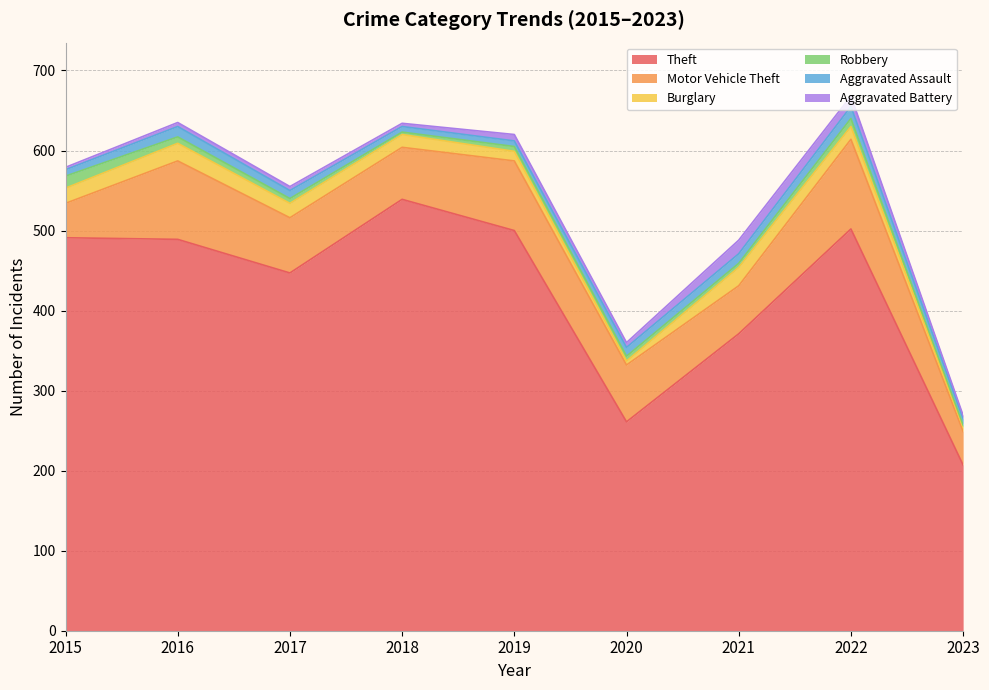

What is the sum of all Robbery values?

62